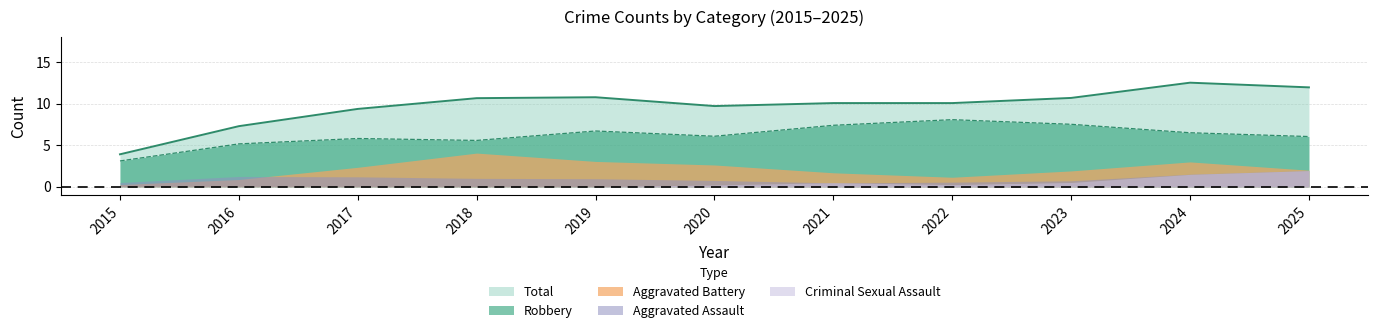

The Aggravated Battery series shows 1 at 2017. True or false?

False